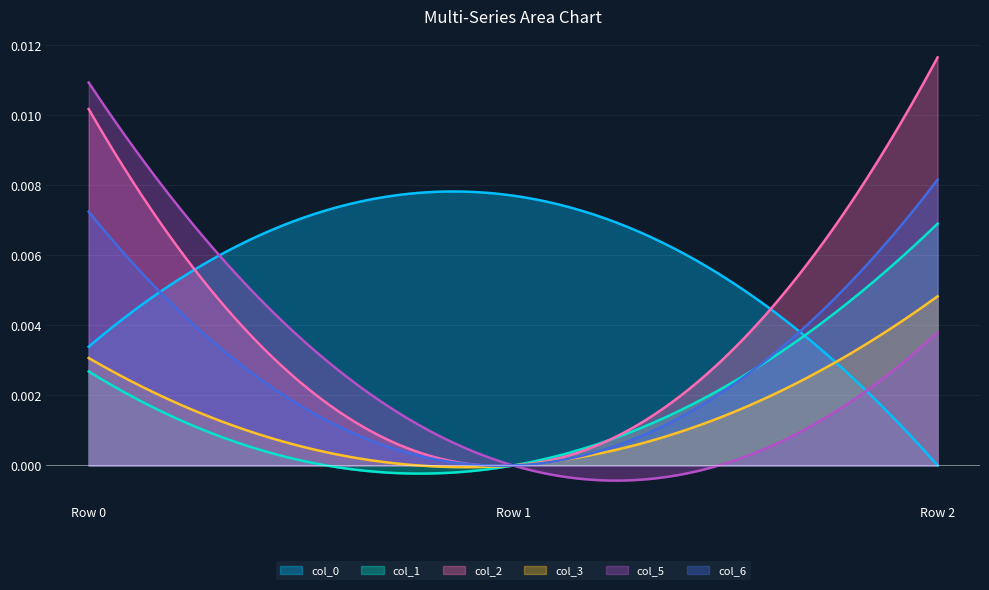

How many positive values does the col_3 series have?

2